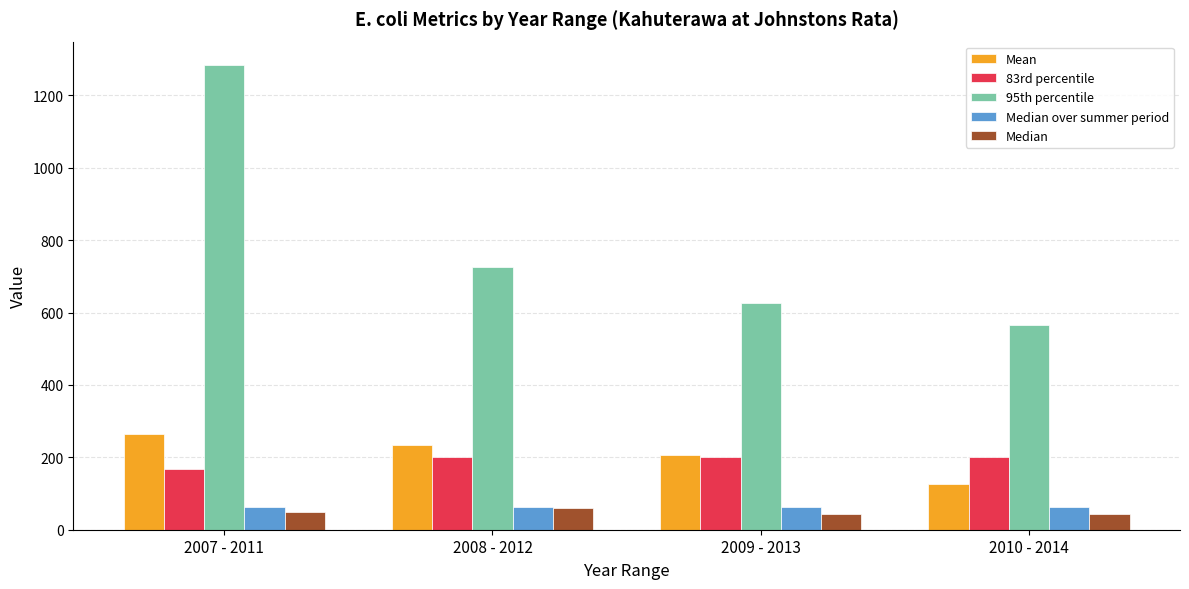

What value does the 95th percentile series have at 2010 - 2014?

566.5